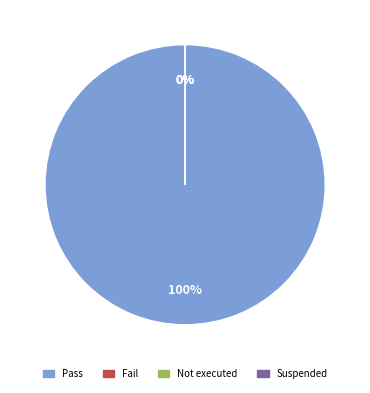

Which category has the smallest portion of the pie?

Fail